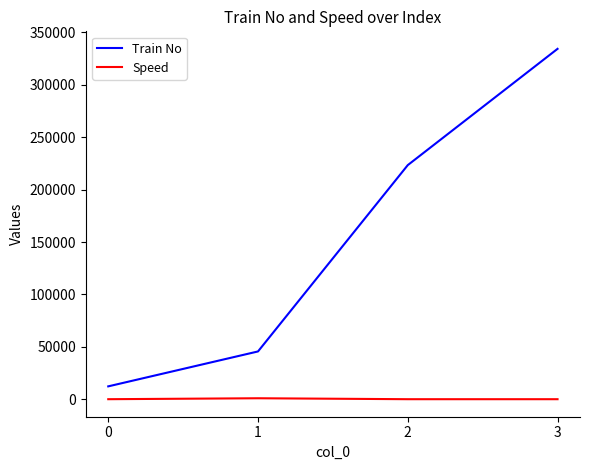

Is it true that Speed equals 98 at 0?

True